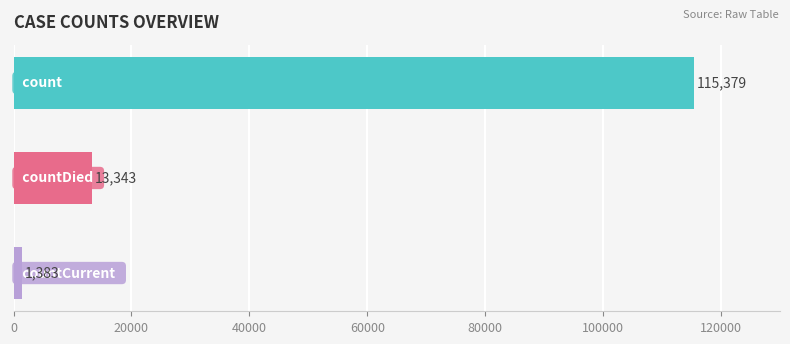

What is the sum of all values?

130105